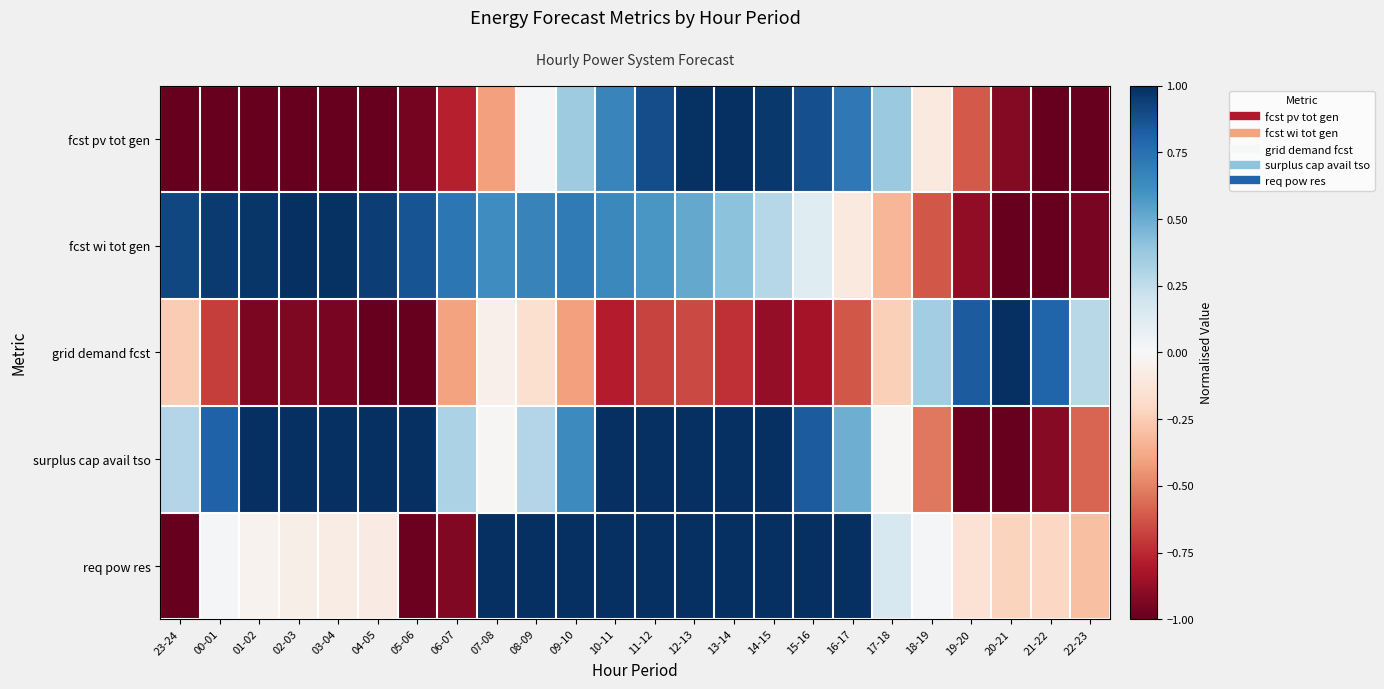

How many categories are shown in the chart?

24